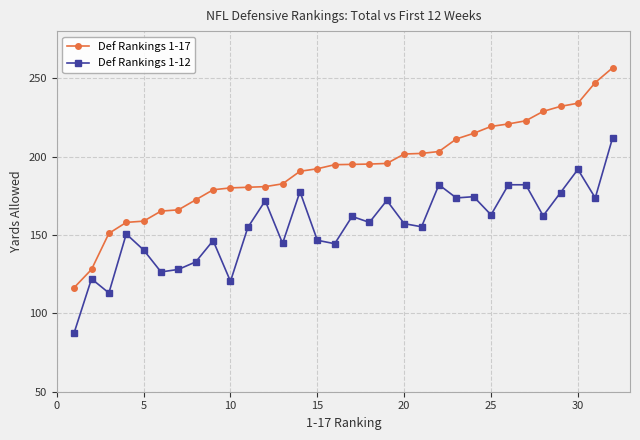

Which series has the largest total across all categories?

Def Rankings 1-17